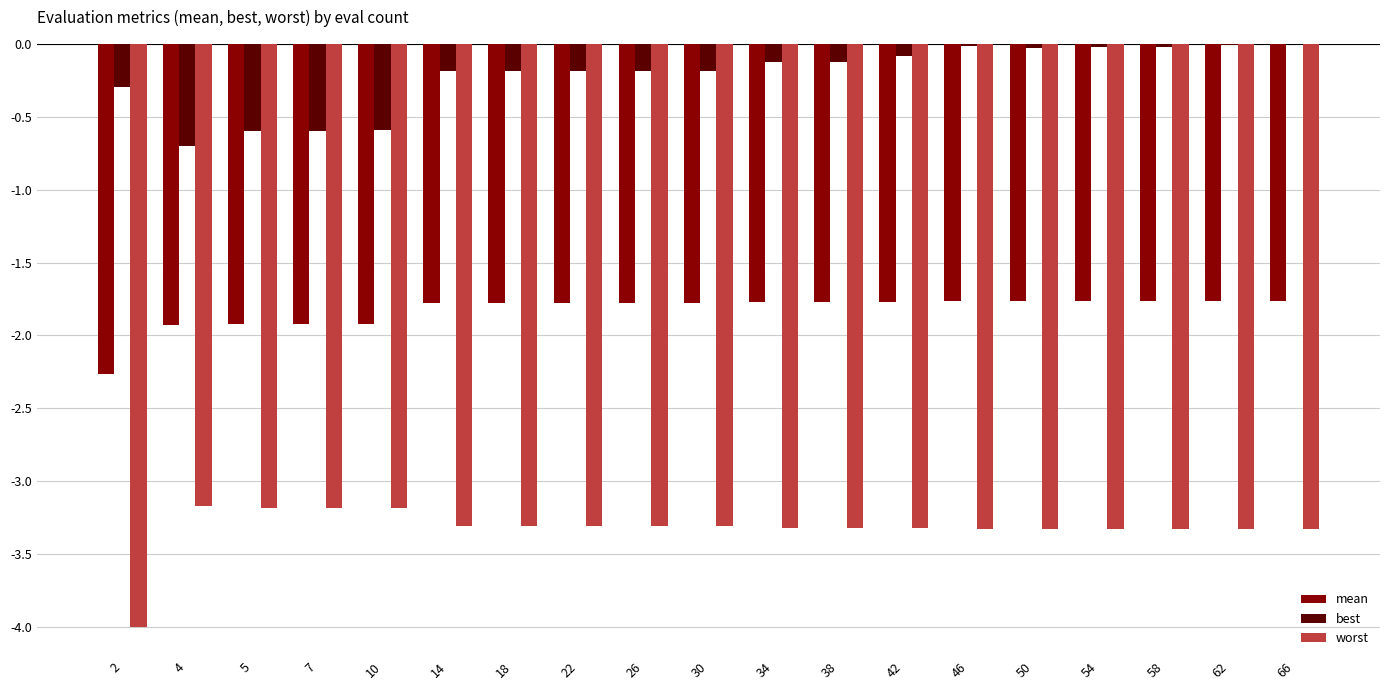

Which series changed the most between 2 and 54?

worst